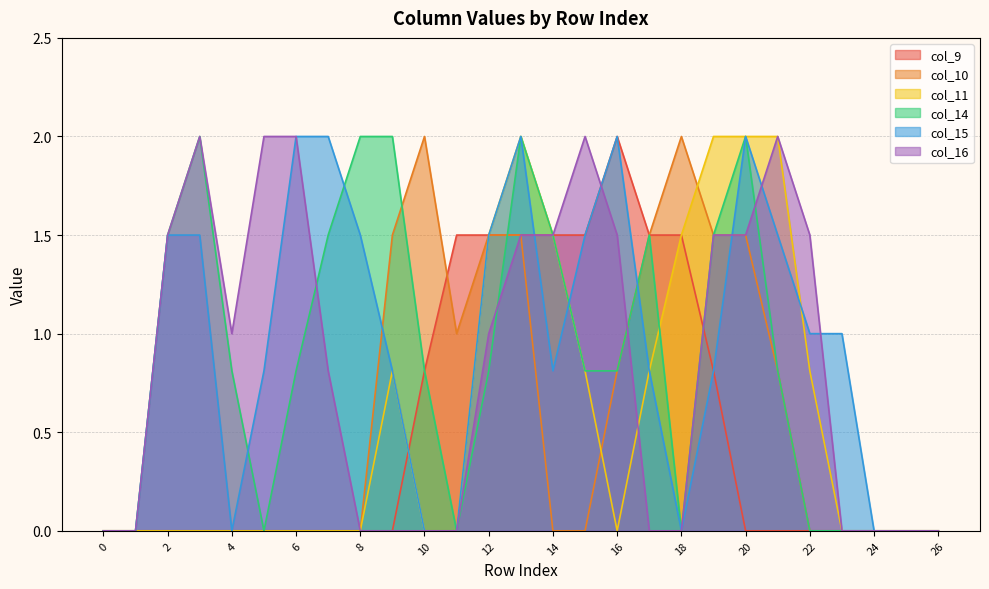

Where is the first local minimum for col_15?

4